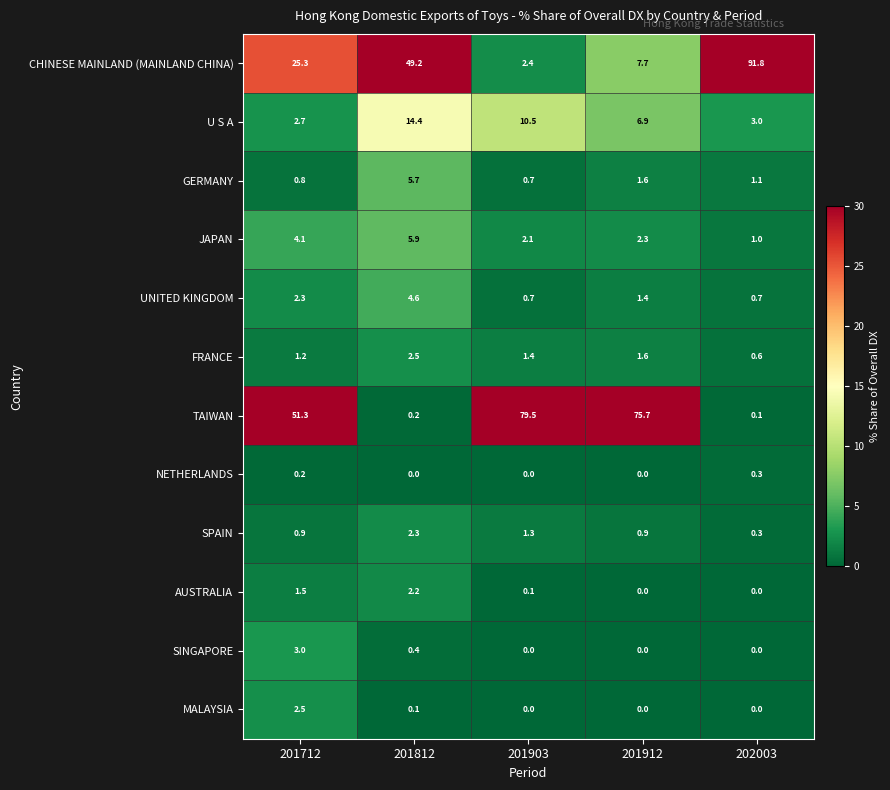

Rank the series at 201812 from highest to lowest value.

CHINESE MAINLAND (MAINLAND CHINA), U S A, JAPAN, GERMANY, UNITED KINGDOM, FRANCE, SPAIN, AUSTRALIA, SINGAPORE, TAIWAN, MALAYSIA, NETHERLANDS